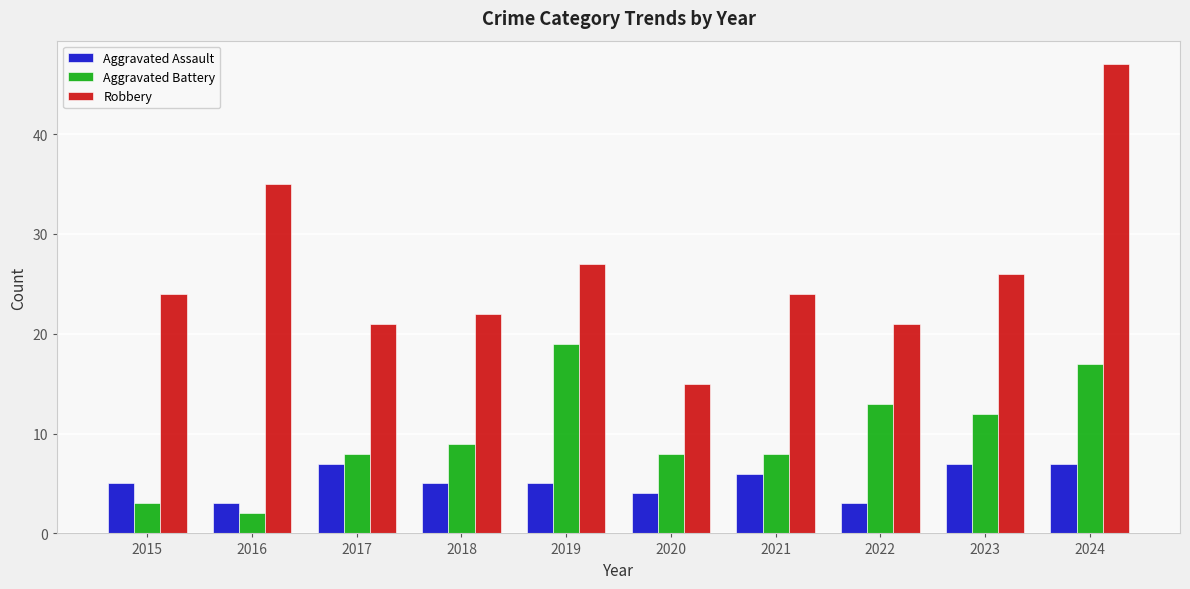

How many values in the Aggravated Battery series are below 9?

5